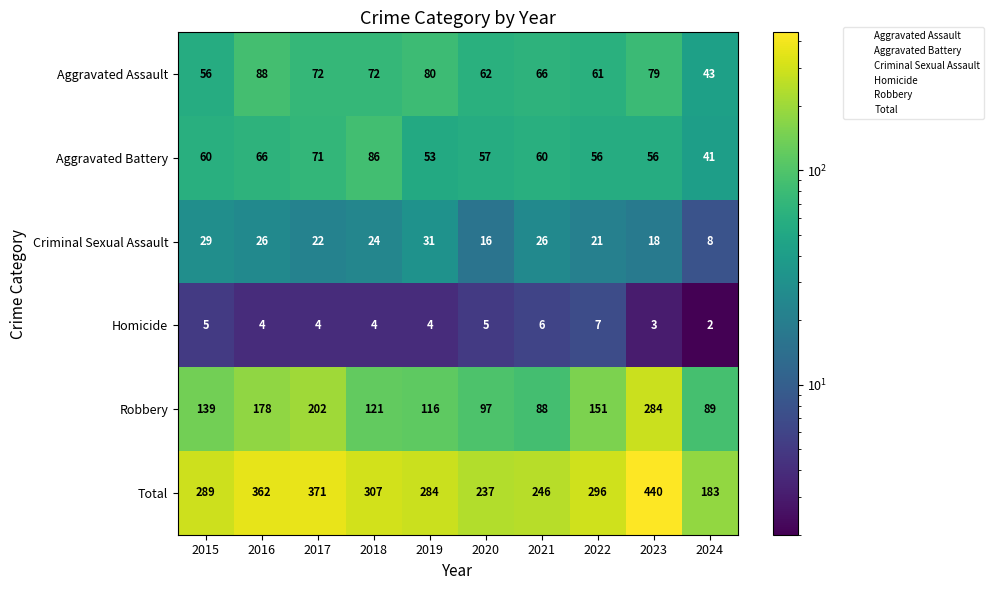

True or false: Total has a value of 537 at 2017.

False